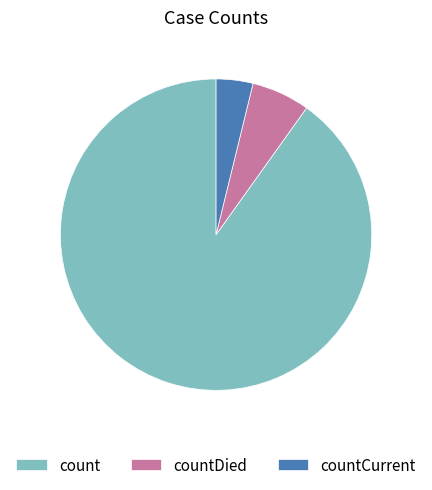

Rank the categories by value from highest to lowest.

count, countDied, countCurrent